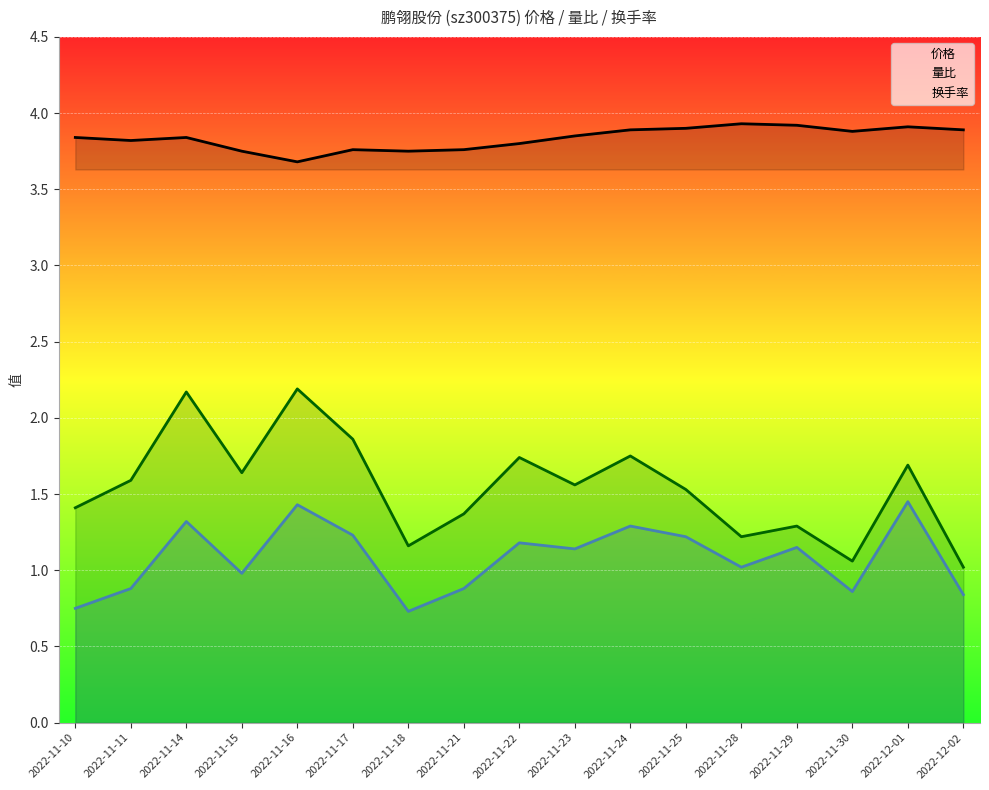

What is the spread (max minus min) of values at 2022-11-15?

2.8